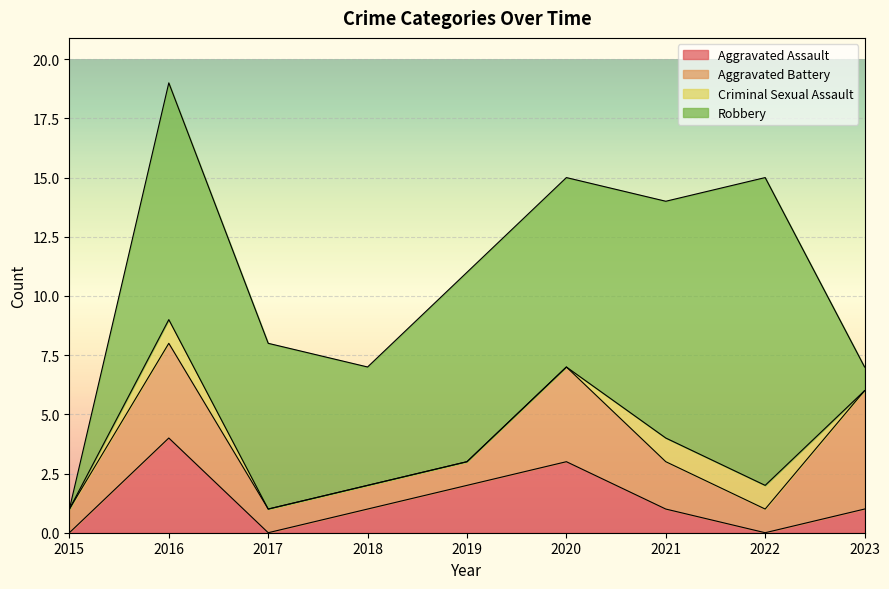

Which has a higher value, 2021 or 2018?

2021